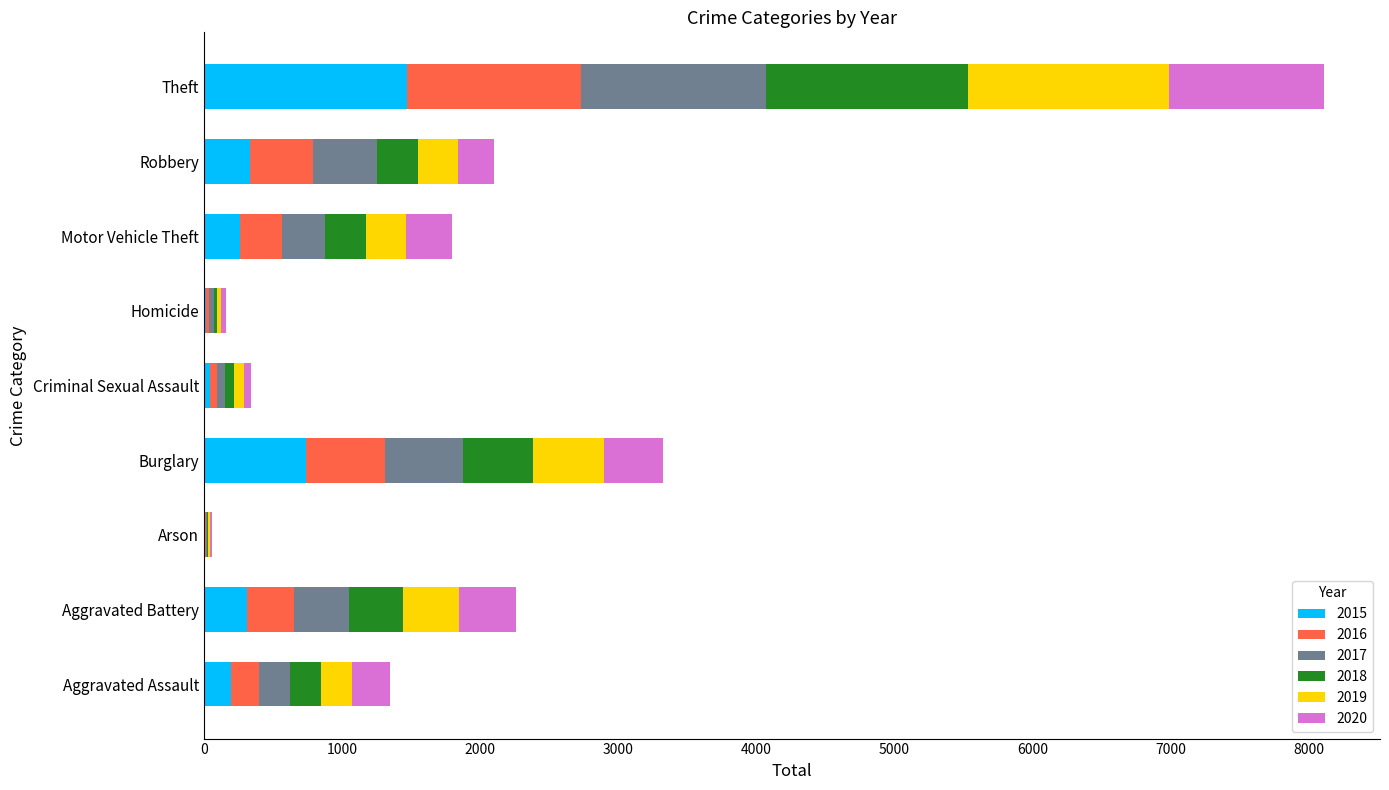

Read the 2015 value at Aggravated Assault, to the nearest 100.

200